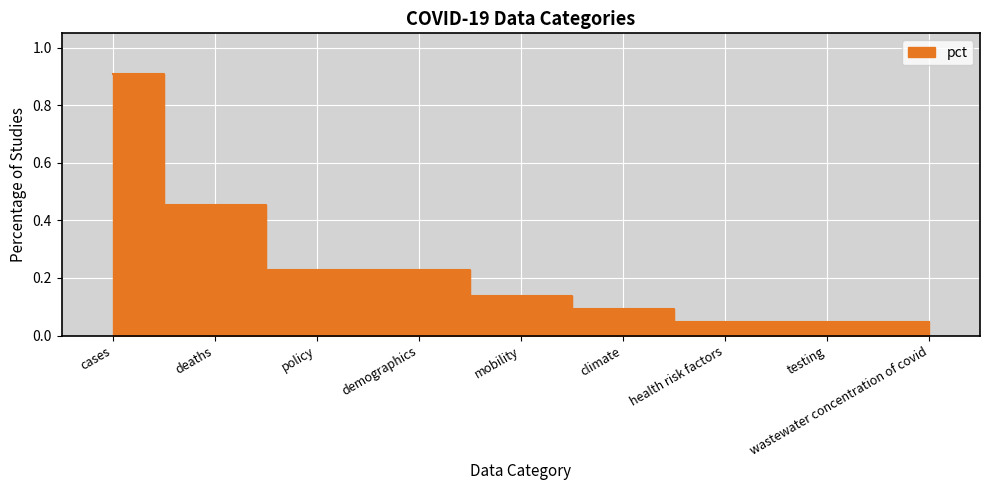

What is the difference between the second highest and second lowest values?

0.4